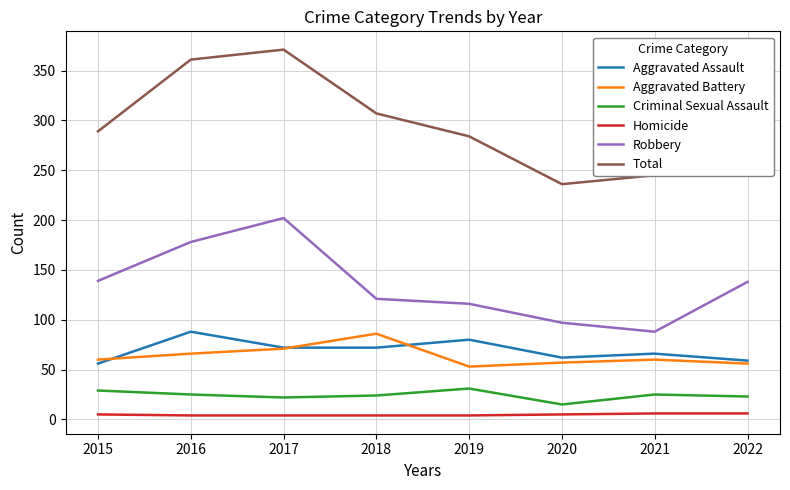

What is the minimum value for Homicide?

4